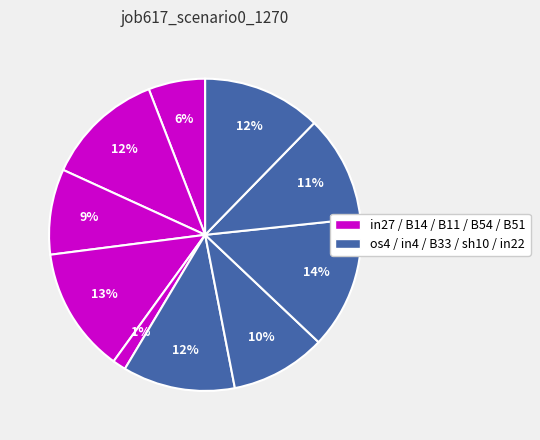

Count the number of slices in the pie.

10